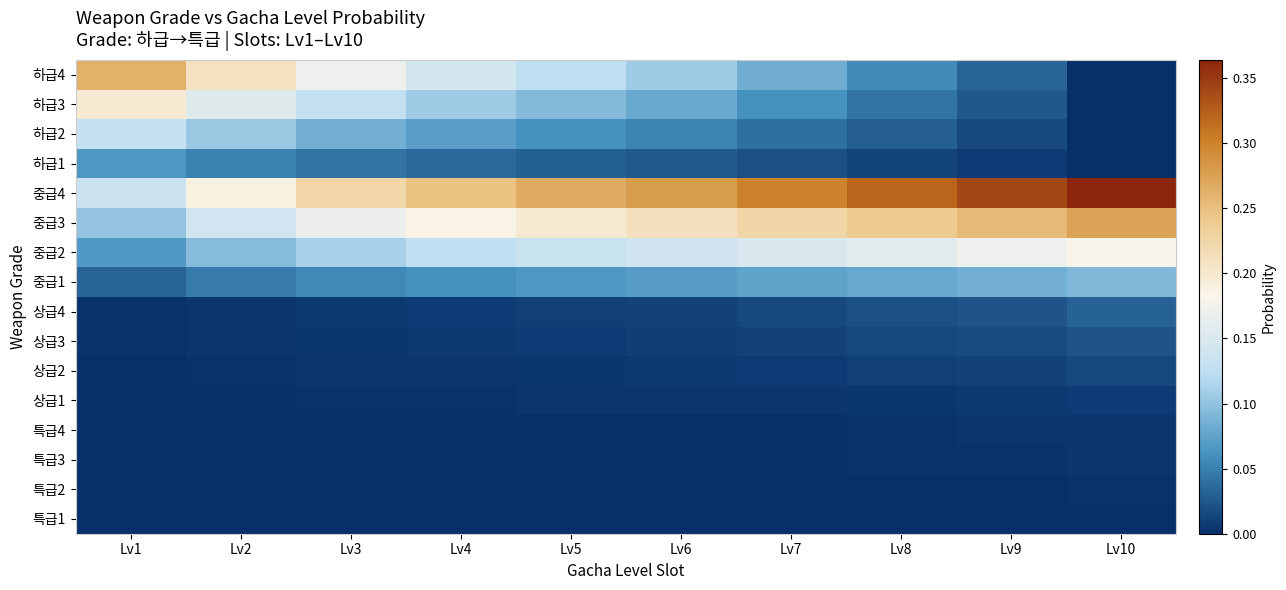

At how many categories does at least one series exceed 0?

10